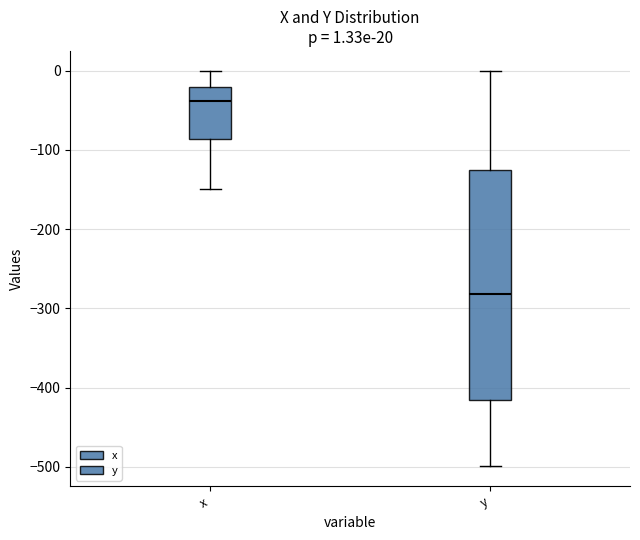

Which box's median line is the highest?

x